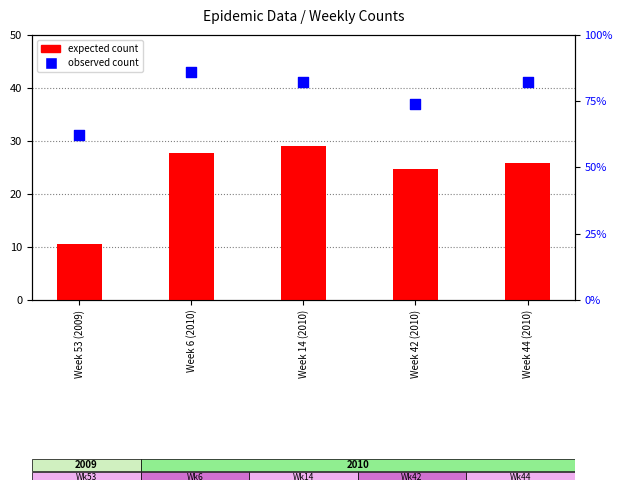

Which series contains the highest Y value?

observed count